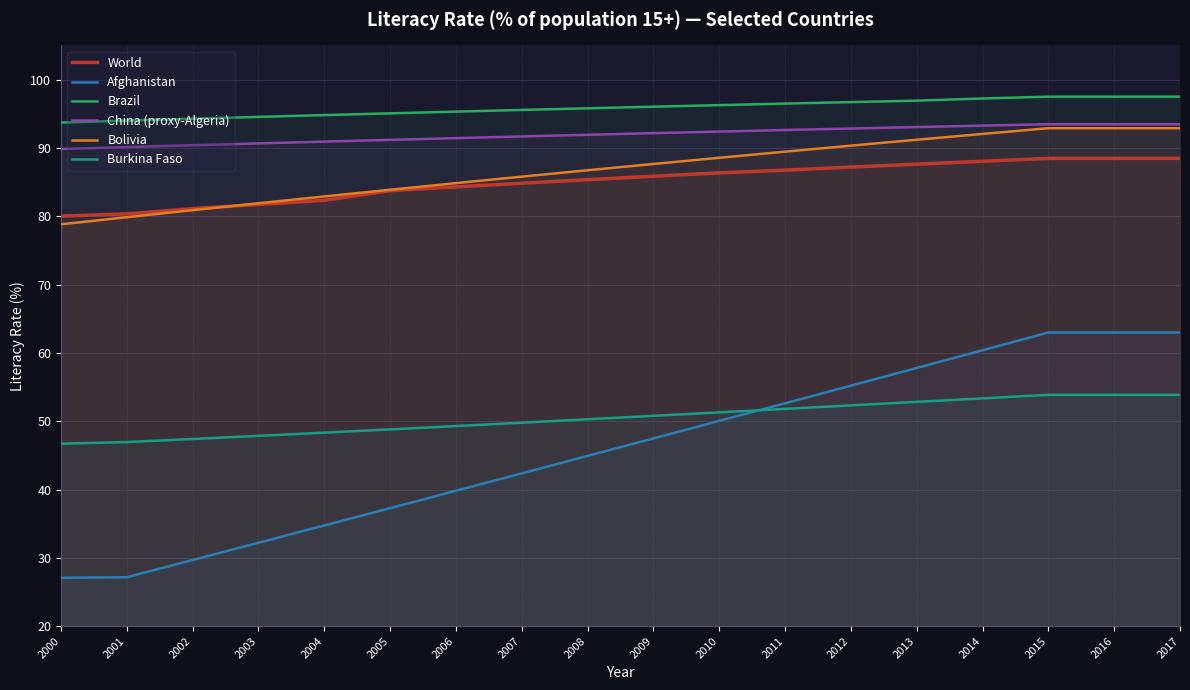

Which label corresponds to the largest value in the chart?

2015